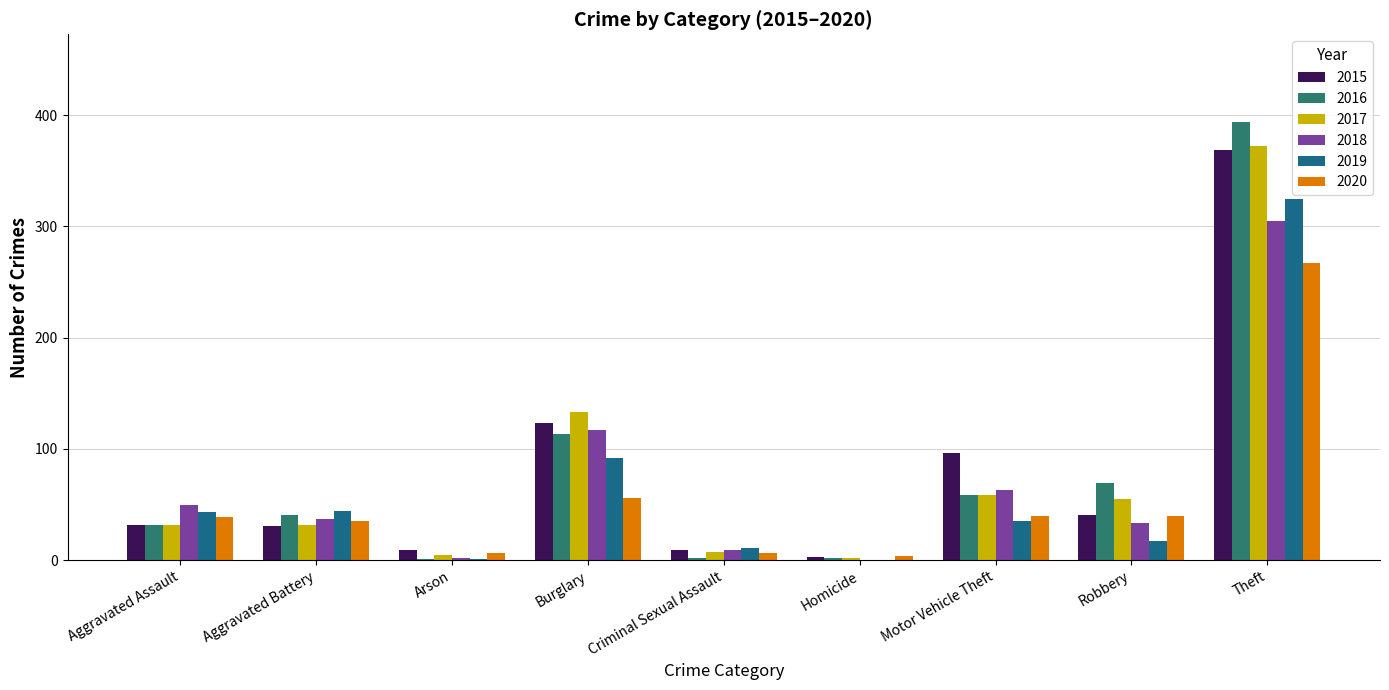

What are all the series names shown in the legend?

2015, 2016, 2017, 2018, 2019, 2020